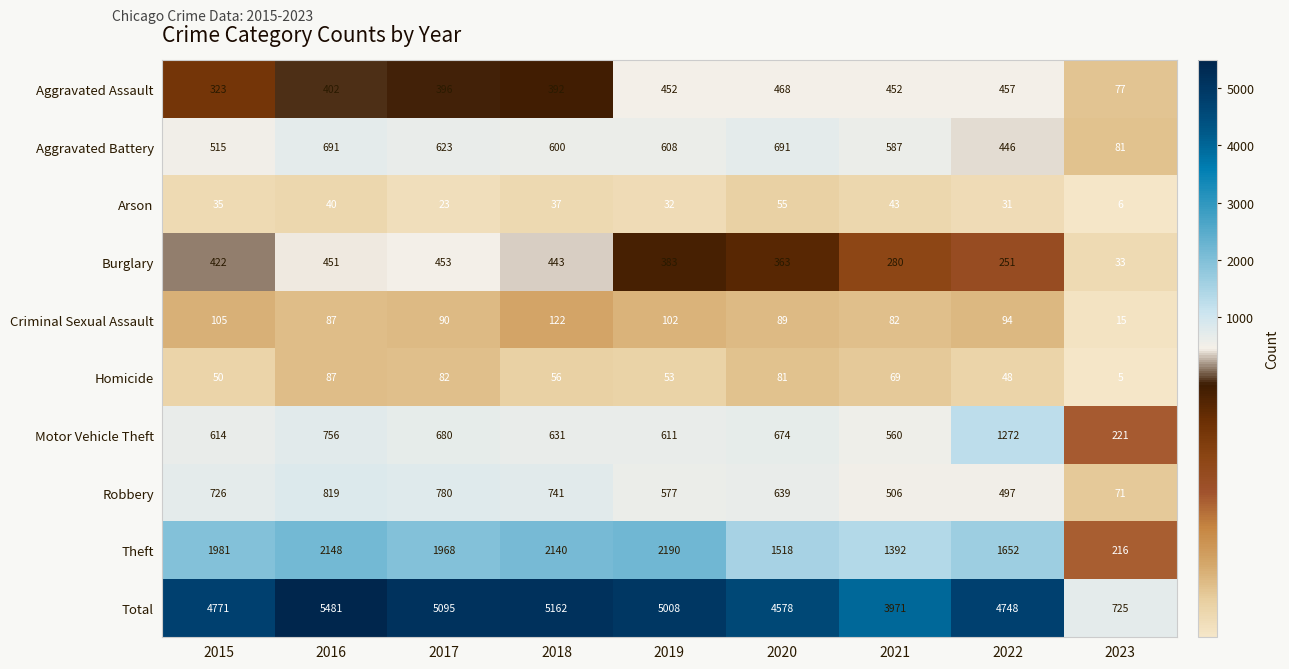

What is the total value across all series at 2017?

10190